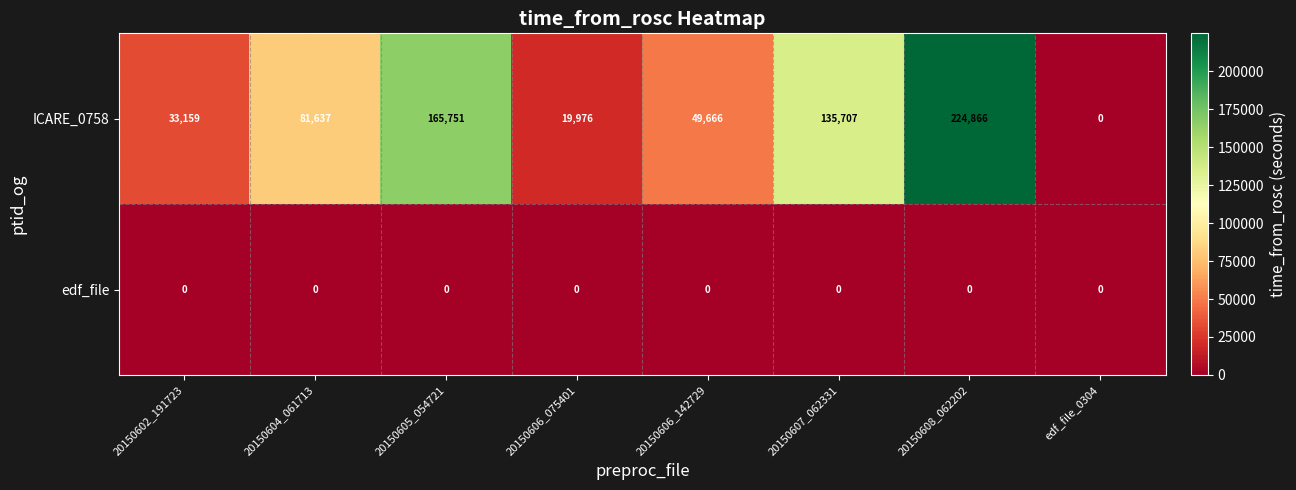

What is the difference between the highest and lowest values at 20150604_061713?

81637